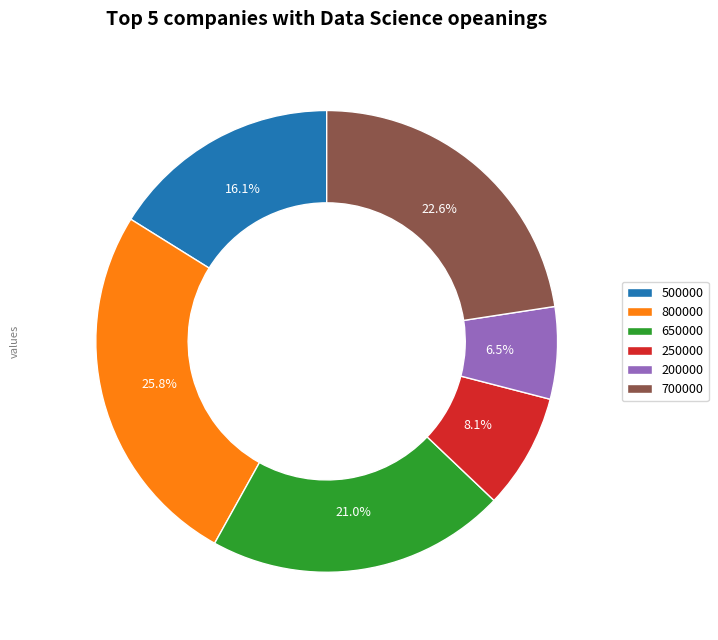

The 250000 slice represents 8% of the pie. True or false?

True